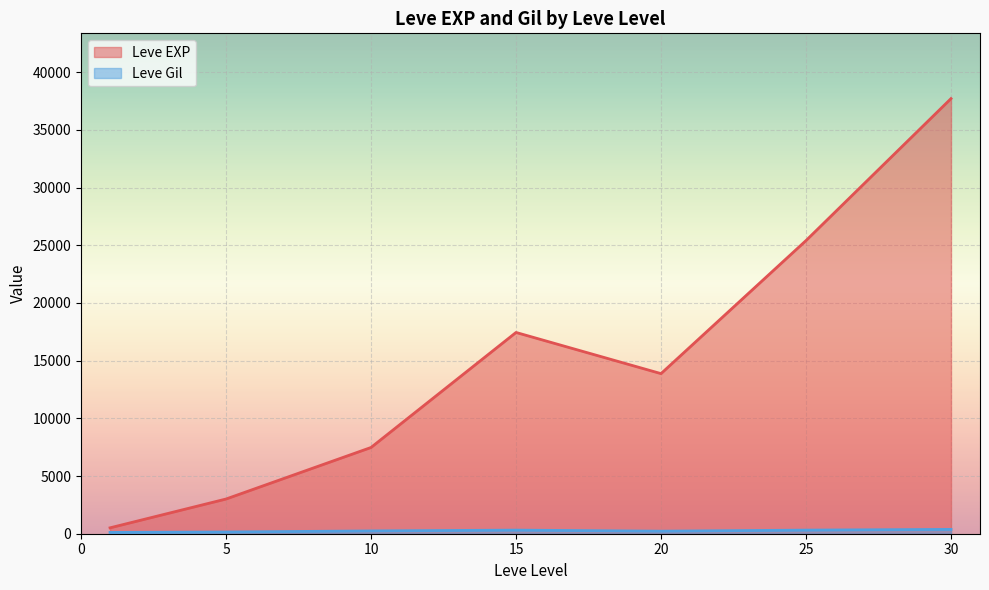

What is the value of the Leve Gil point at the 24th from the left?

245